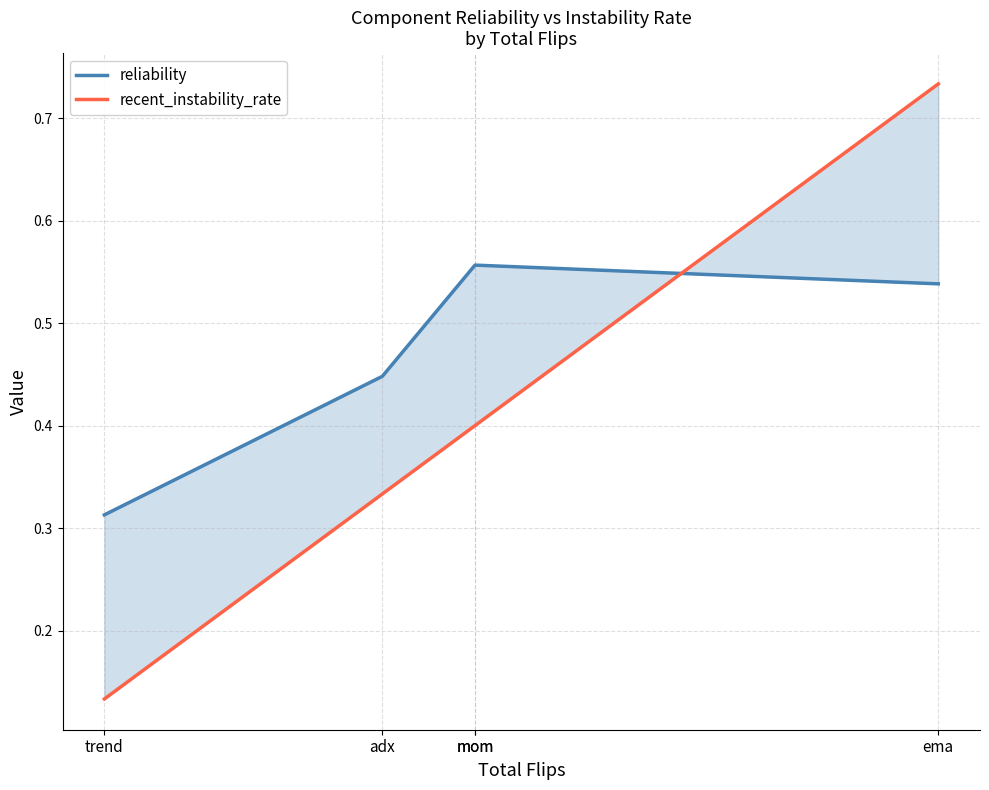

Where do reliability and recent_instability_rate first cross each other?

mom and ema